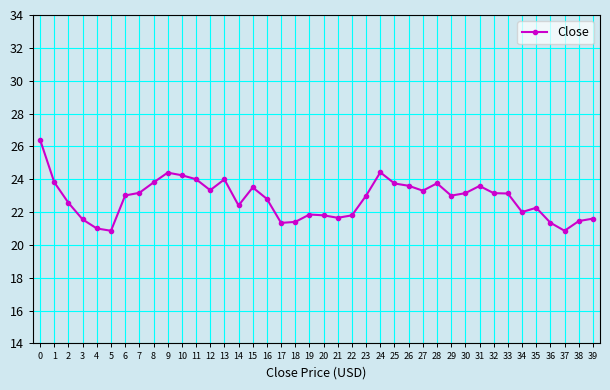

Between 6 and 36, which is larger?

6